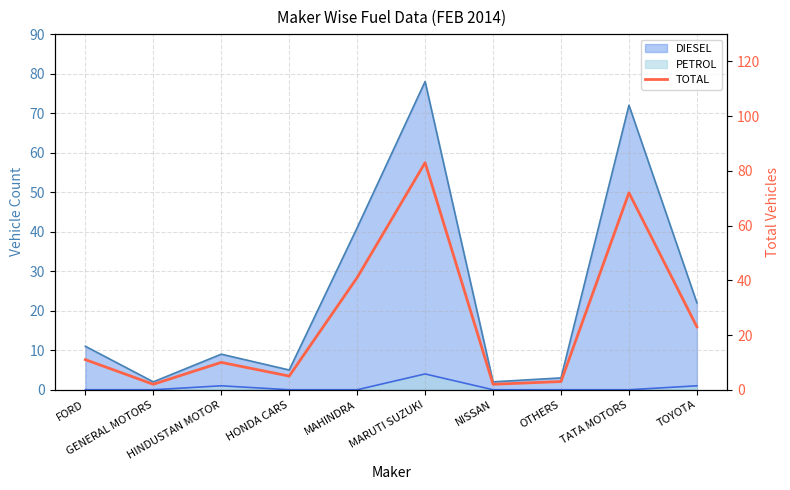

How many data points are above 11?

4